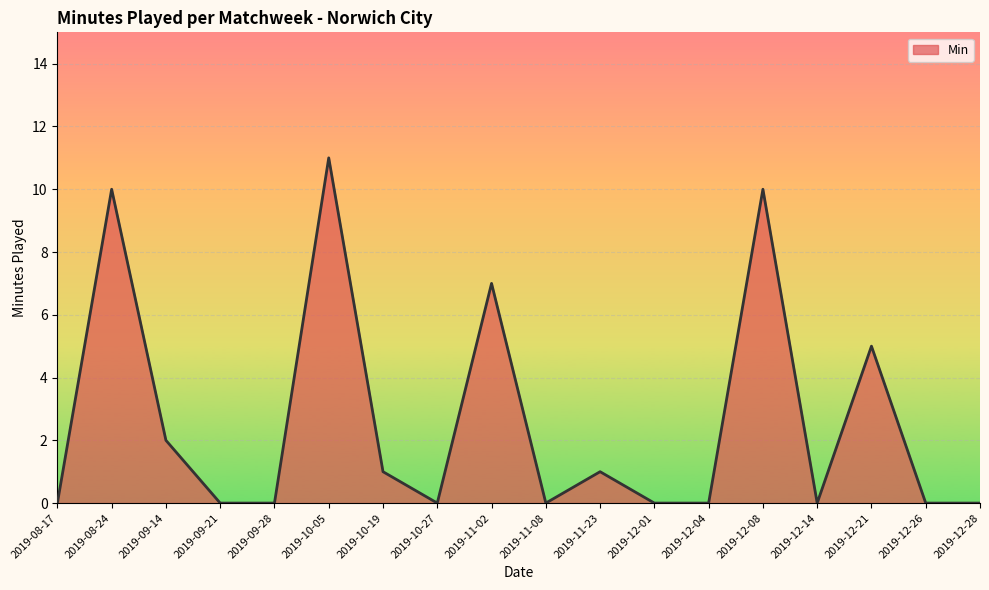

What is the greatest value displayed?

11